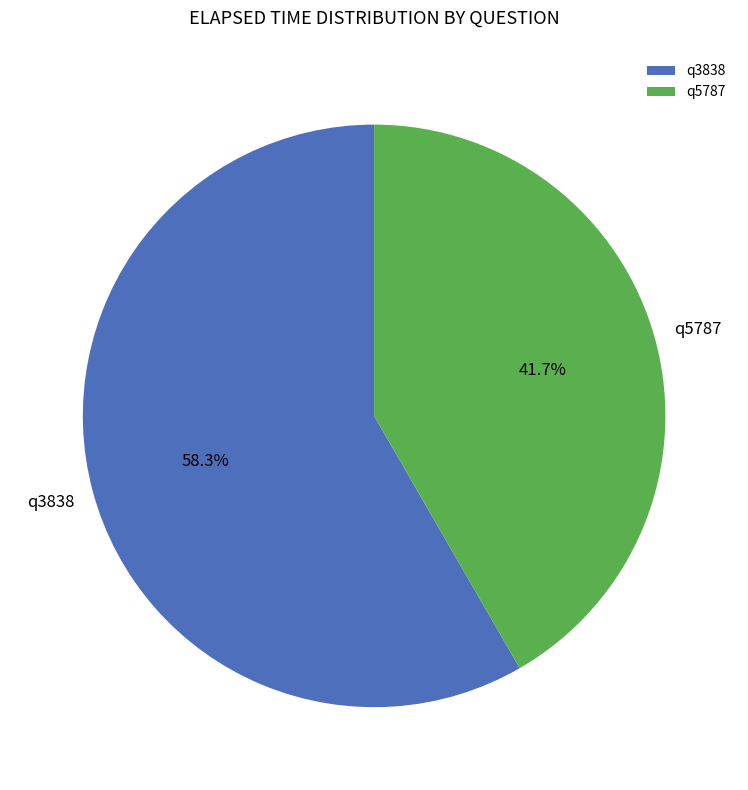

How many slices are in this pie chart?

2